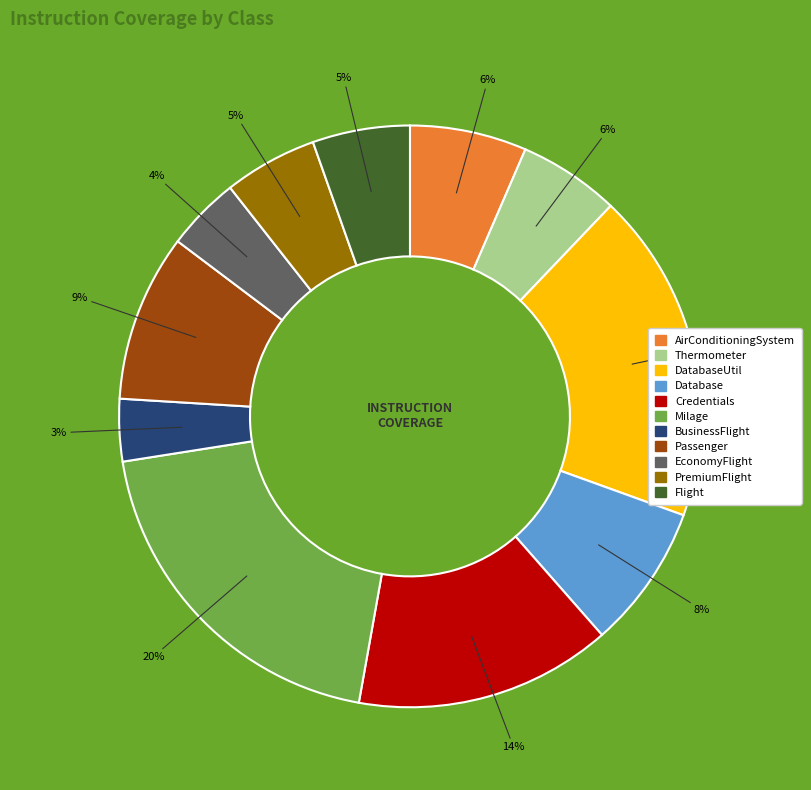

To the nearest percent, what is the average slice percentage?

9%